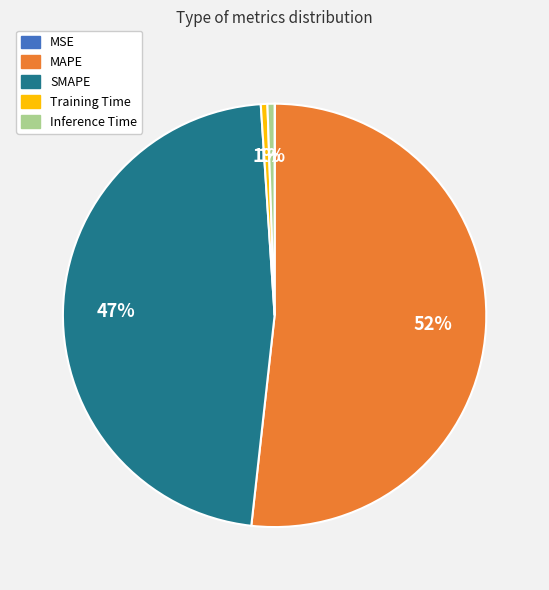

Does any single category account for the majority?

Yes